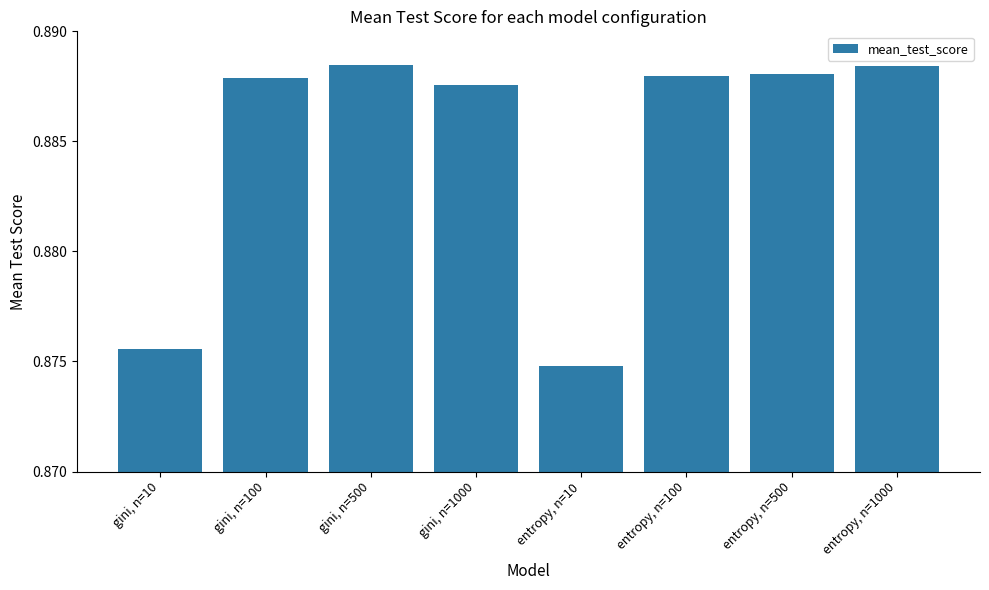

What position from the right is gini, n=10?

8